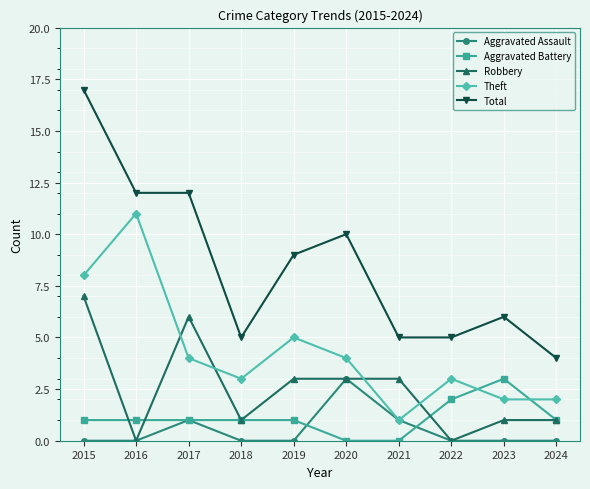

True or false: Total has more than 0 interior local peaks.

True